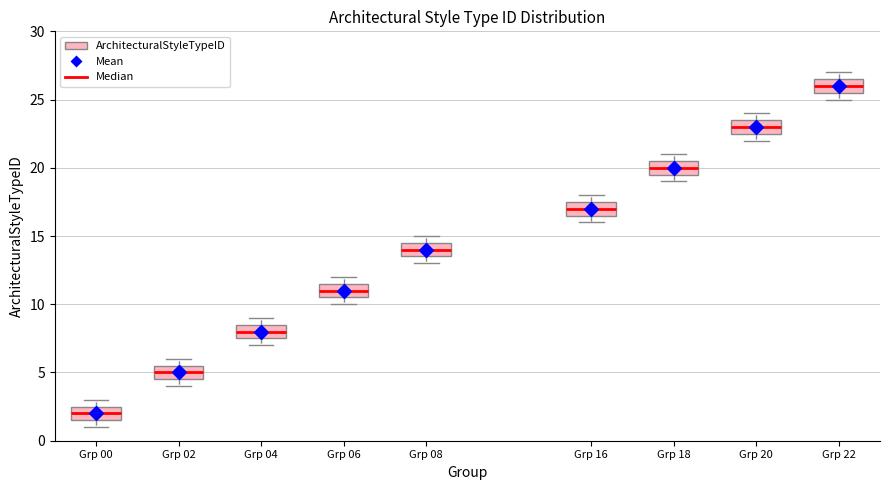

Which box's median line is the lowest?

Grp 00